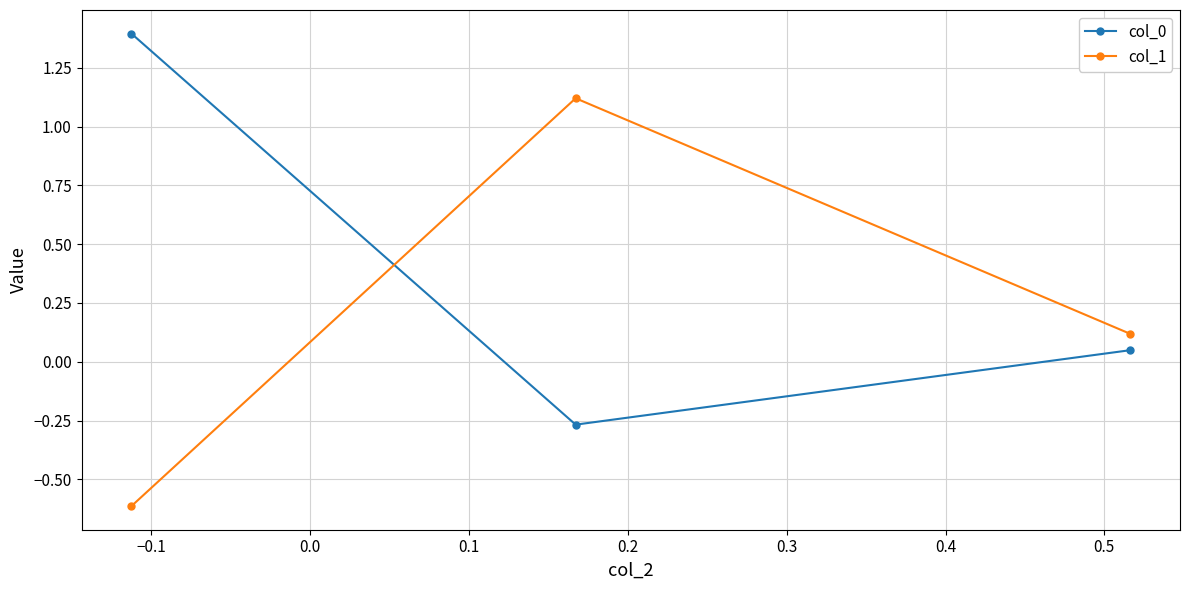

What is the average value of the col_0 series?

0.4